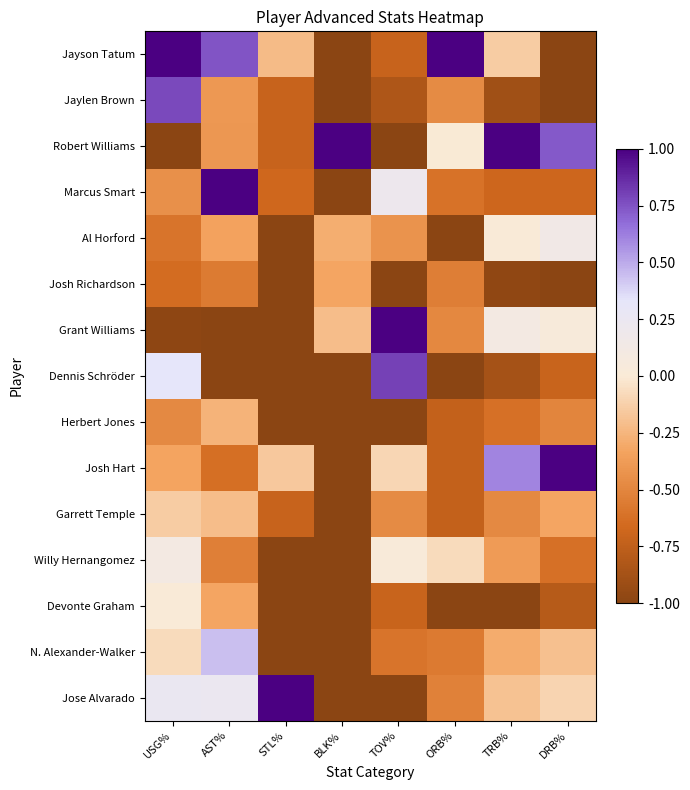

Reading left to right, extract all data points from this chart.

Jayson Tatum: USG%=1.0	AST%=0.7	STL%=-0.2	BLK%=-1.0	TOV%=-0.7	ORB%=1.0	TRB%=-0.1	DRB%=-1.0
Jaylen Brown: USG%=0.8	AST%=-0.4	STL%=-0.7	BLK%=-1.0	TOV%=-0.8	ORB%=-0.5	TRB%=-0.9	DRB%=-1.0
Robert Williams: USG%=-1.0	AST%=-0.4	STL%=-0.7	BLK%=1.0	TOV%=-1.0	ORB%=-0.0	TRB%=1.0	DRB%=0.7
Marcus Smart: USG%=-0.4	AST%=1.0	STL%=-0.7	BLK%=-1.0	TOV%=0.2	ORB%=-0.6	TRB%=-0.7	DRB%=-0.7
Al Horford: USG%=-0.6	AST%=-0.3	STL%=-1.0	BLK%=-0.3	TOV%=-0.4	ORB%=-1.0	TRB%=0.0	DRB%=0.1
Josh Richardson: USG%=-0.6	AST%=-0.6	STL%=-1.0	BLK%=-0.3	TOV%=-1.0	ORB%=-0.5	TRB%=-1.0	DRB%=-1.0
Grant Williams: USG%=-1.0	AST%=-1.0	STL%=-1.0	BLK%=-0.2	TOV%=1.0	ORB%=-0.5	TRB%=0.1	DRB%=0.0
Dennis Schröder: USG%=0.3	AST%=-1.0	STL%=-1.0	BLK%=-1.0	TOV%=0.8	ORB%=-1.0	TRB%=-0.9	DRB%=-0.7
Herbert Jones: USG%=-0.5	AST%=-0.3	STL%=-1.0	BLK%=-1.0	TOV%=-1.0	ORB%=-0.7	TRB%=-0.6	DRB%=-0.5
Josh Hart: USG%=-0.3	AST%=-0.6	STL%=-0.2	BLK%=-1.0	TOV%=-0.1	ORB%=-0.7	TRB%=0.6	DRB%=1.0
Garrett Temple: USG%=-0.1	AST%=-0.2	STL%=-0.7	BLK%=-1.0	TOV%=-0.5	ORB%=-0.7	TRB%=-0.5	DRB%=-0.3
Willy Hernangomez: USG%=0.1	AST%=-0.5	STL%=-1.0	BLK%=-1.0	TOV%=0.0	ORB%=-0.1	TRB%=-0.4	DRB%=-0.6
Devonte Graham: USG%=0.0	AST%=-0.3	STL%=-1.0	BLK%=-1.0	TOV%=-0.7	ORB%=-1.0	TRB%=-1.0	DRB%=-0.8
N. Alexander-Walker: USG%=-0.1	AST%=0.4	STL%=-1.0	BLK%=-1.0	TOV%=-0.6	ORB%=-0.6	TRB%=-0.3	DRB%=-0.2
Jose Alvarado: USG%=0.3	AST%=0.2	STL%=1.0	BLK%=-1.0	TOV%=-1.0	ORB%=-0.5	TRB%=-0.2	DRB%=-0.1